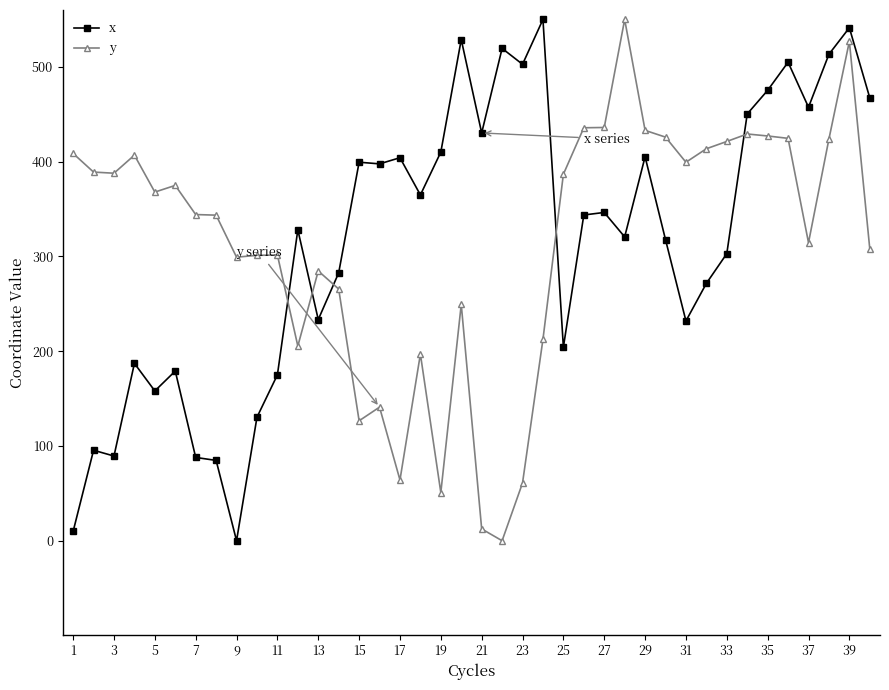

What is the difference between the second highest and second lowest values in the y series?

514.4